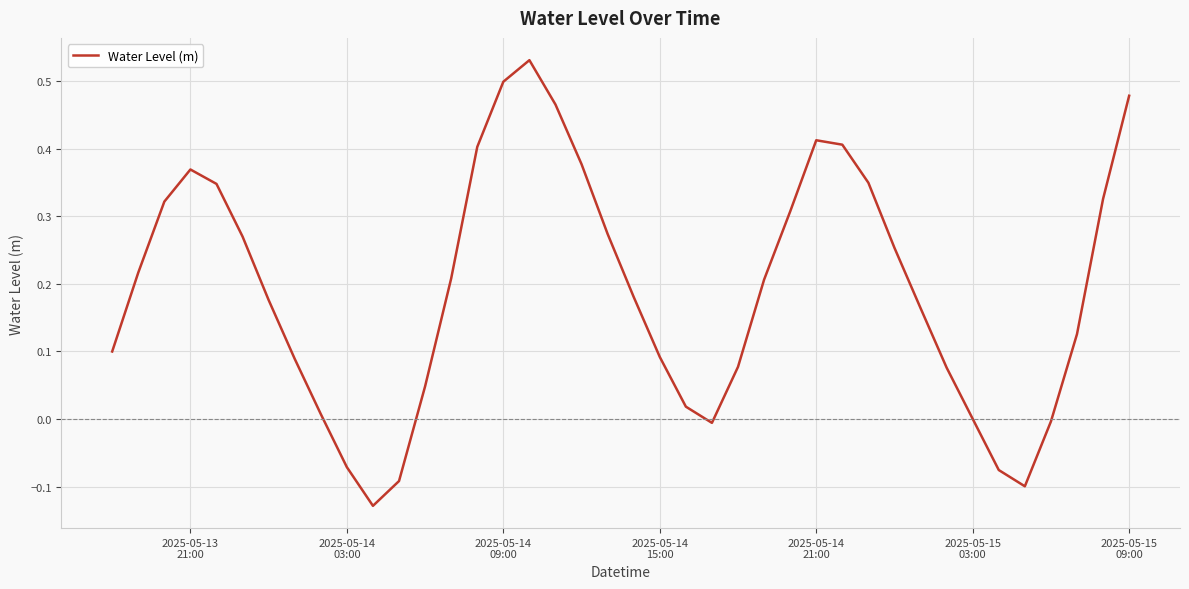

True or false: the data has more than 0 interior local peaks.

True